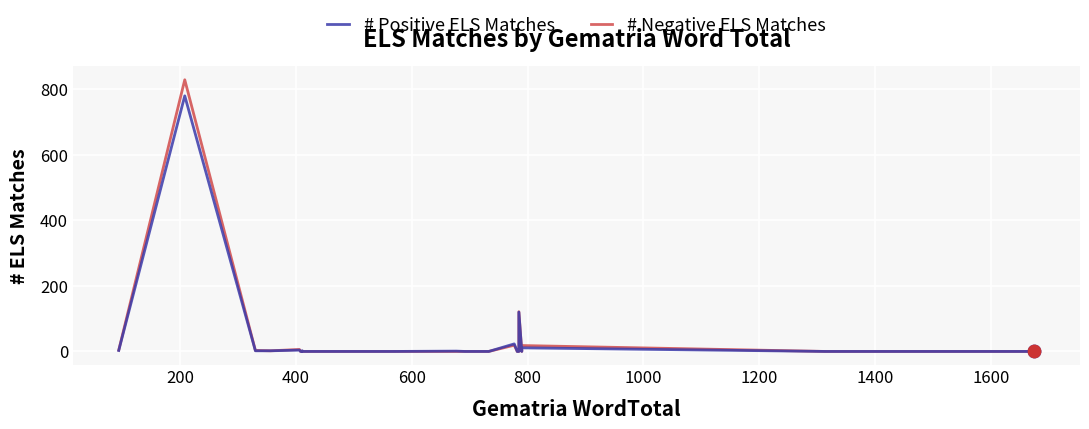

Which series has the largest Y range (max minus min)?

# Negative ELS Matches